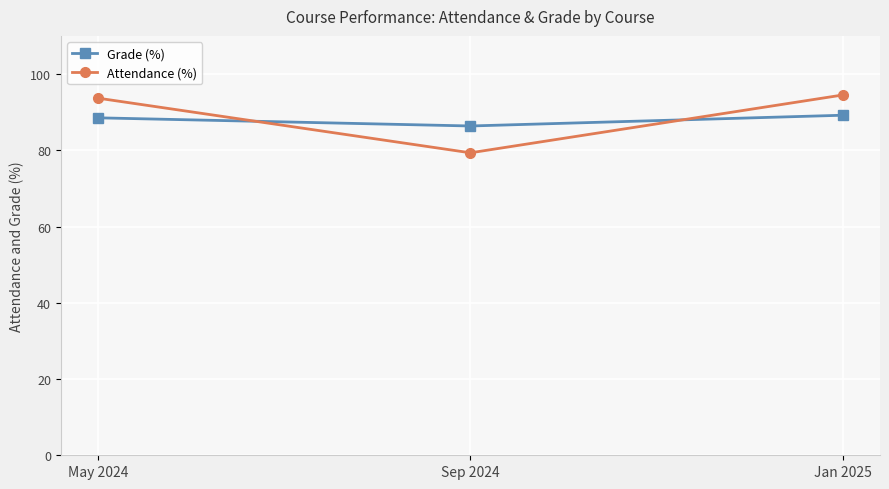

How many data points in Grade (%) are above 88?

2